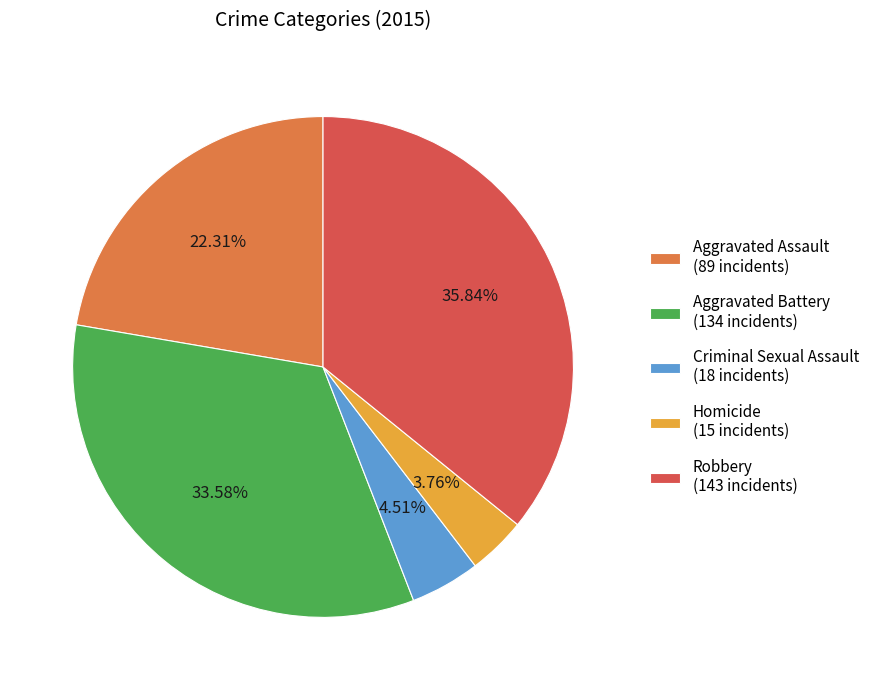

Approximately how many times larger is the value at Homicide (15 incidents) compared to Criminal Sexual Assault (18 incidents)?

0.8